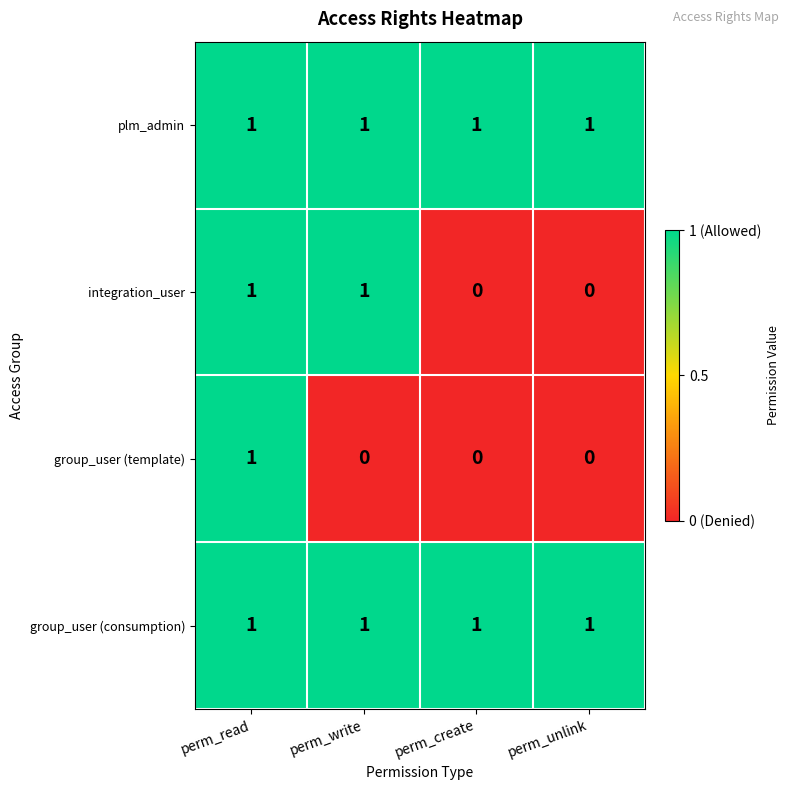

True or false: group_user (consumption) has a value of 1 at perm_write.

True